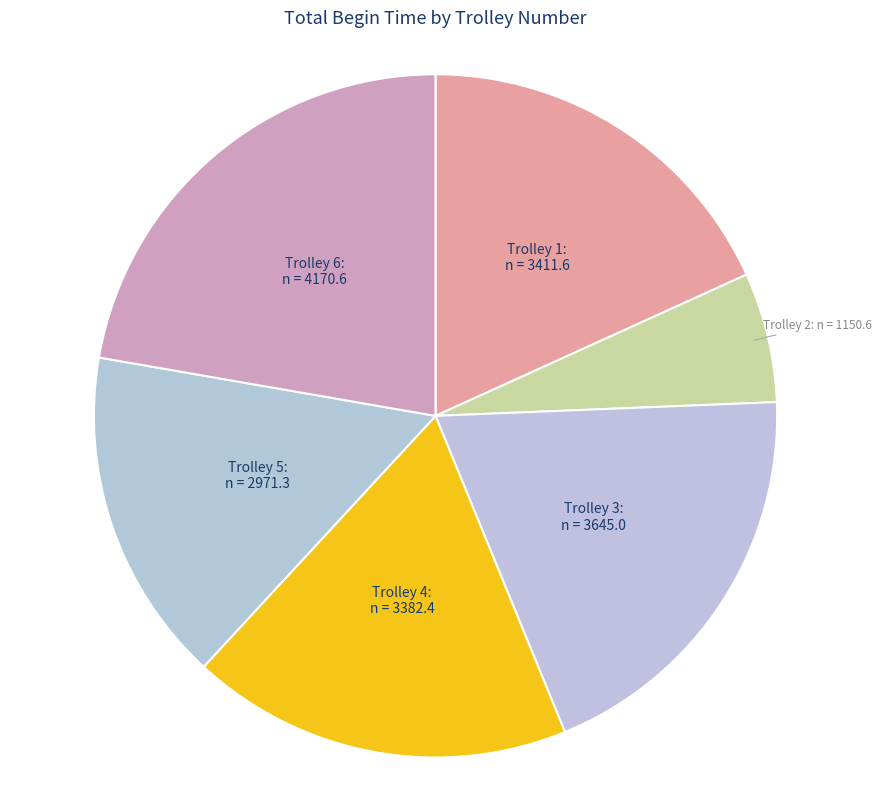

What is the ratio of the value at Trolley 2 to the value at Trolley 1?

0.3